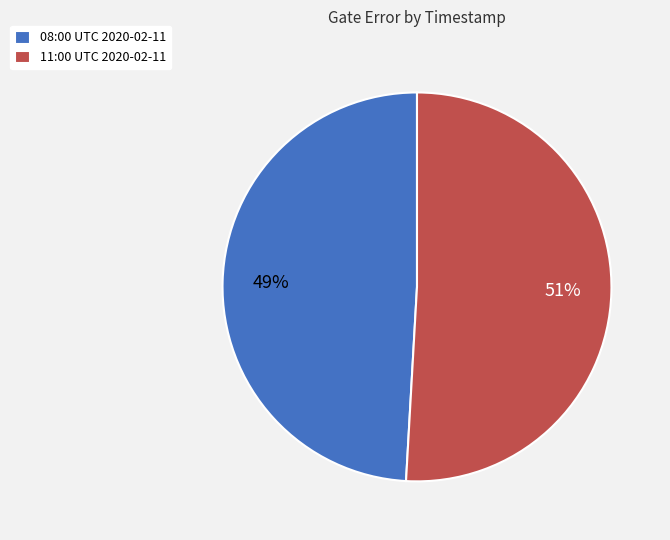

Rank the categories by value from highest to lowest.

11:00 UTC 2020-02-11, 08:00 UTC 2020-02-11